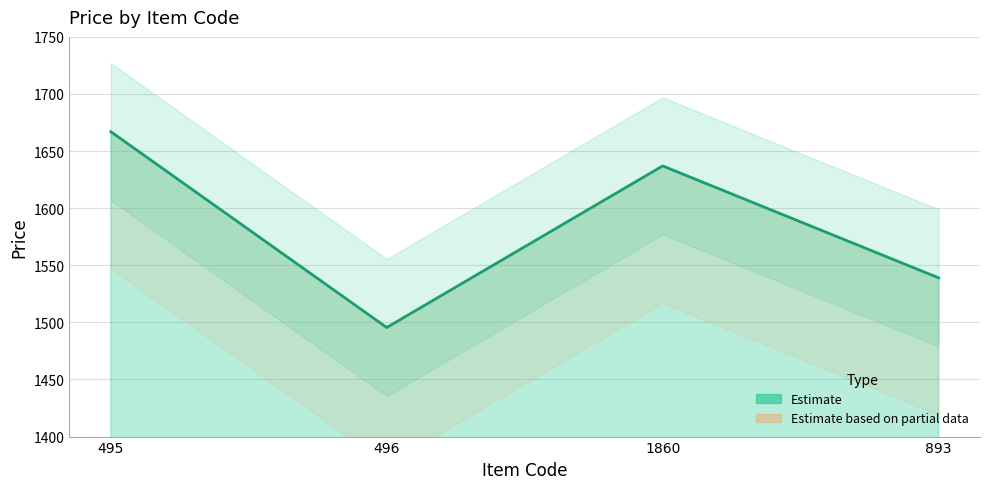

How many points are higher than both their immediate neighbors (excluding endpoints)?

1